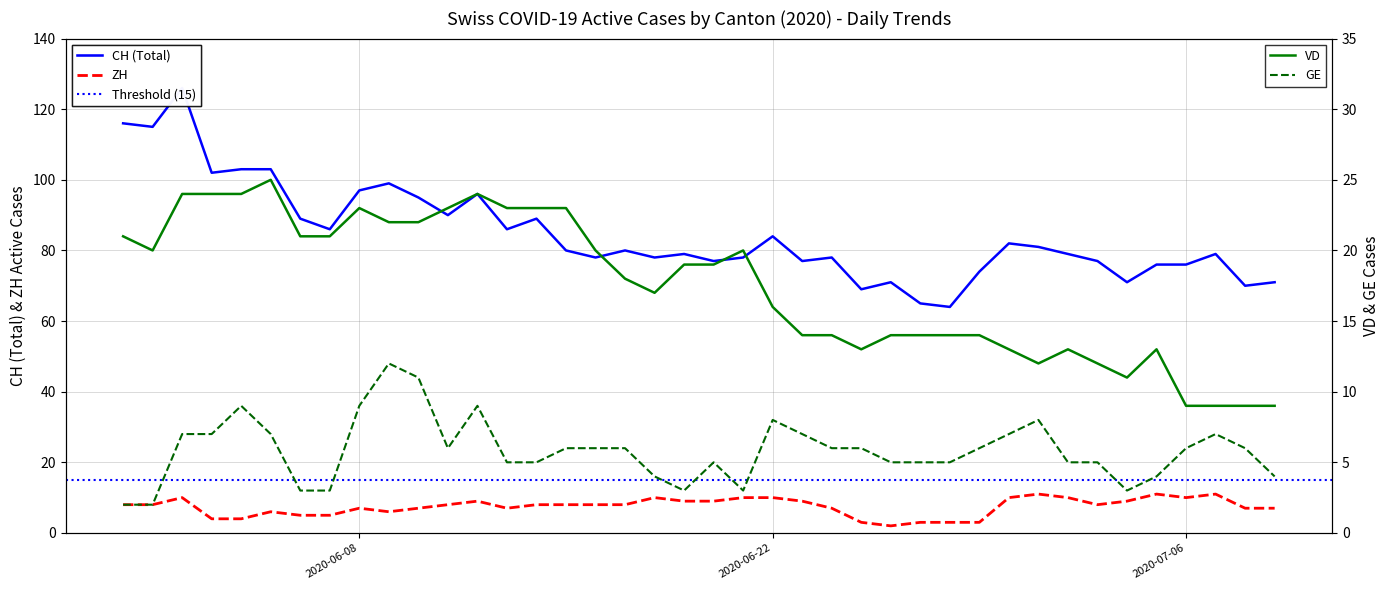

True or false: ZH and CH (Total) intersect in this chart.

False